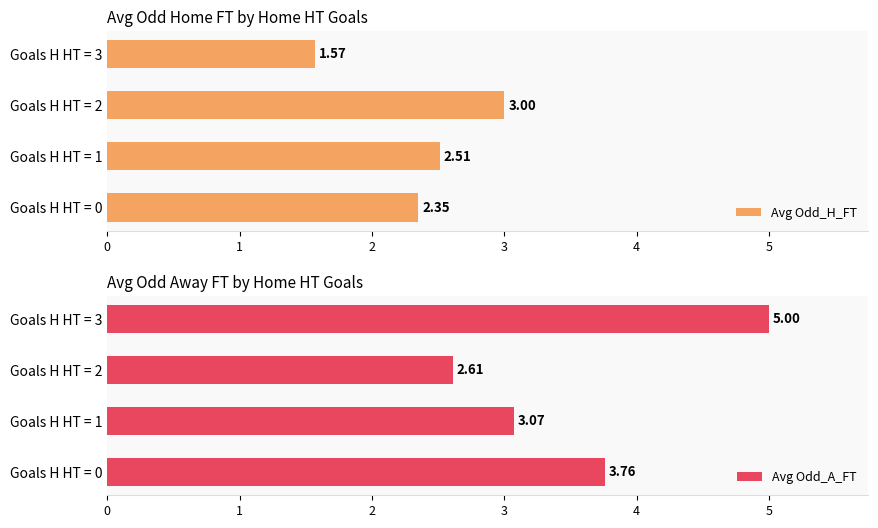

What is the average value of the Avg Odd_A_FT series?

3.6